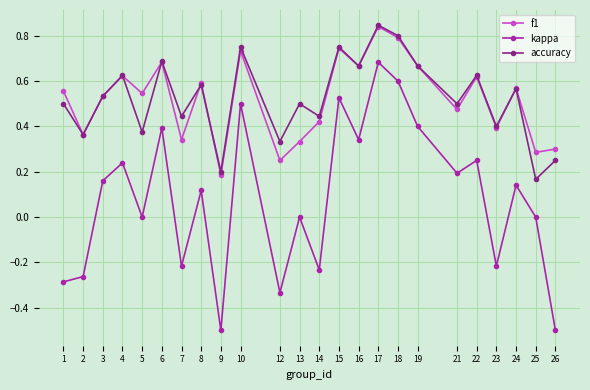

True or false: f1 has a value of 0.3 at 13.

True